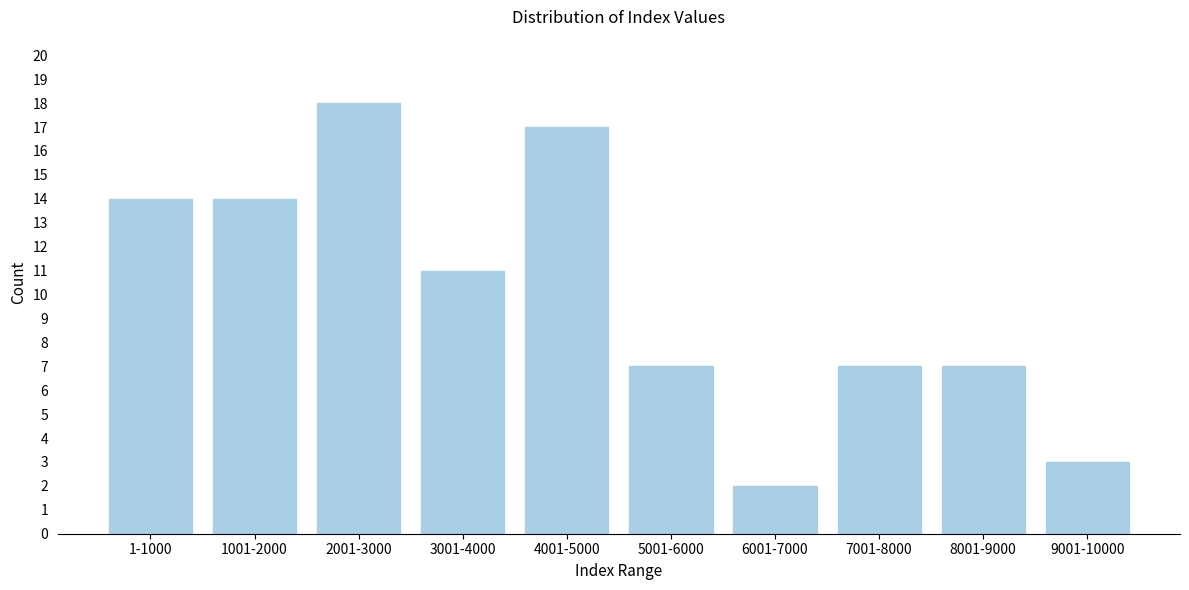

Reading left to right, extract all data points from this chart.

14	14	18	11	17	7	2	7	7	3